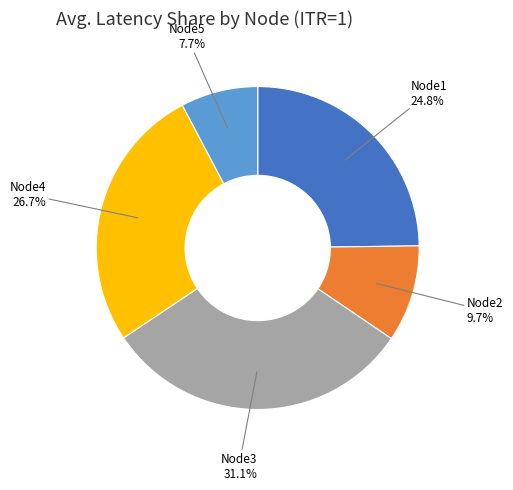

To the nearest percent, what is the difference between the largest and smallest slice percentages?

23%